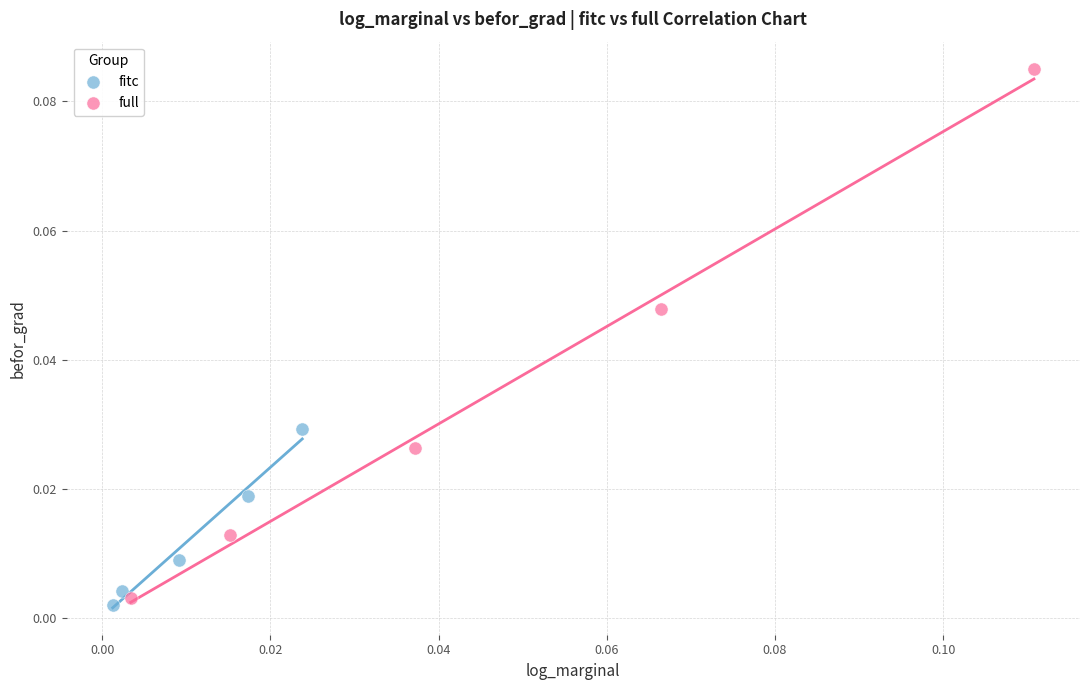

Which series contains the highest Y value?

full